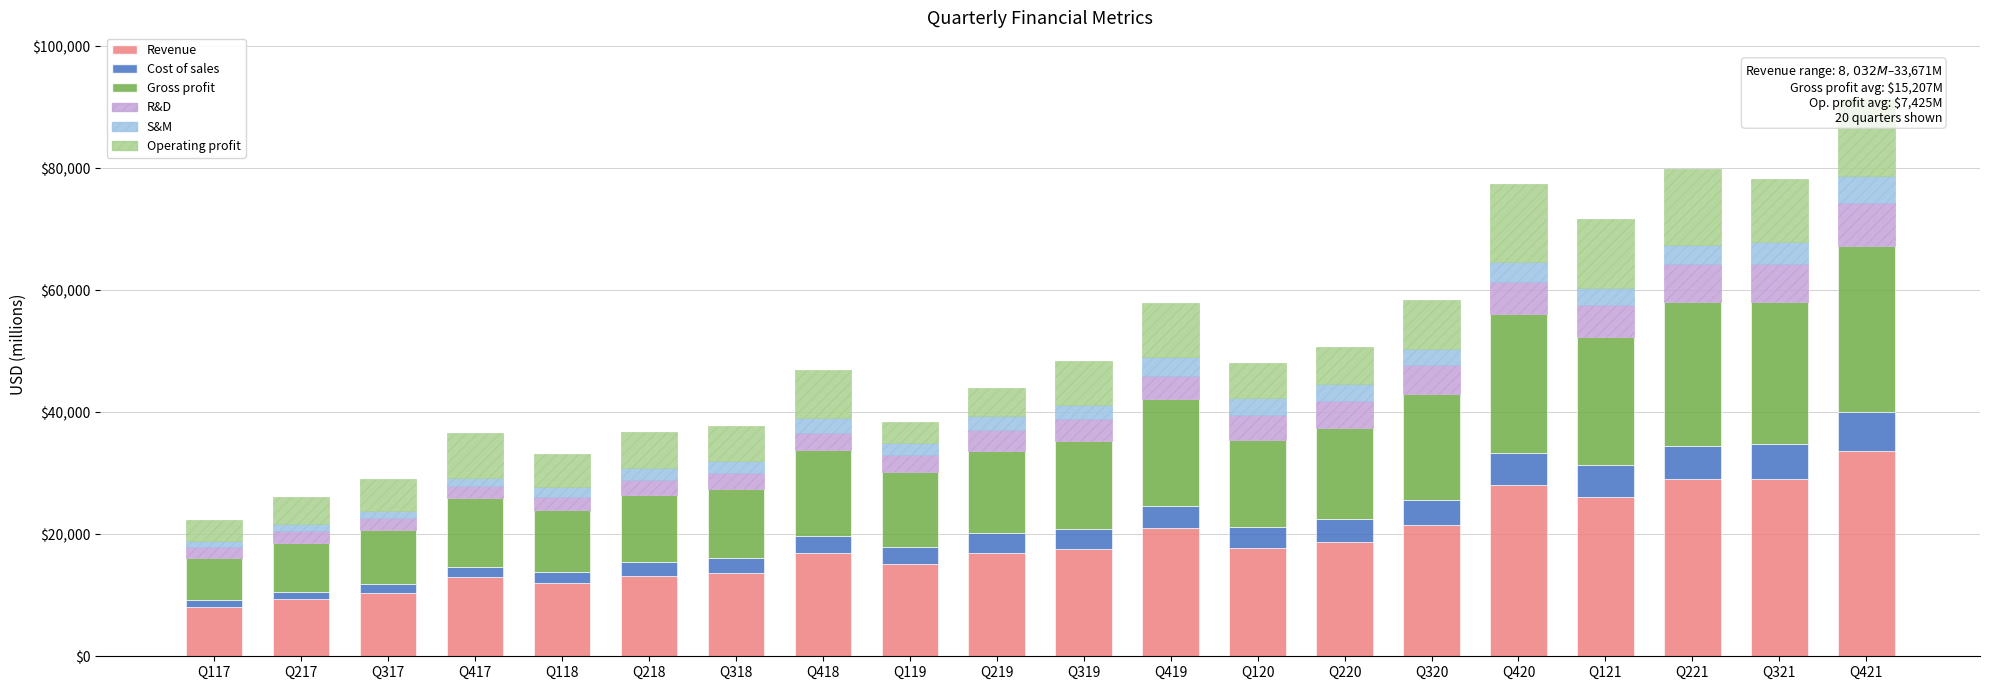

What is the maximum value for Revenue?

33671